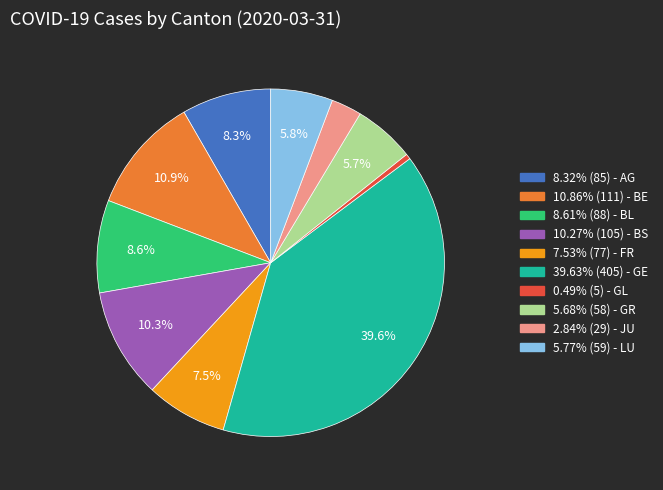

Is there any slice that represents more than half of the pie?

No